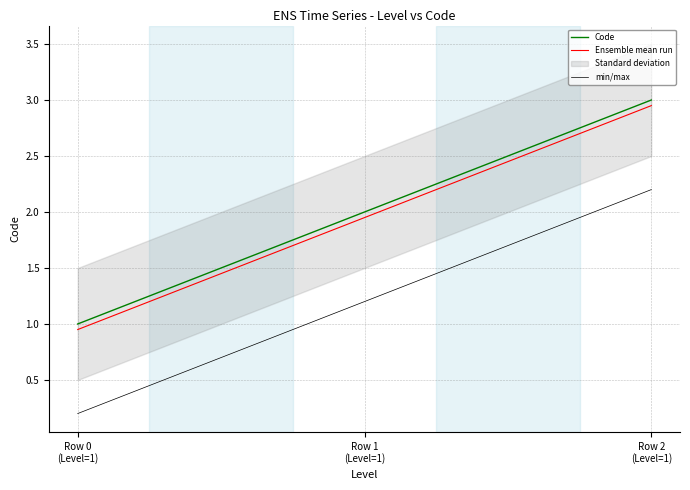

Is the value of Ensemble mean run at Row 2
(Level=1) greater than the value of min/max at Row 0
(Level=1)?

Yes